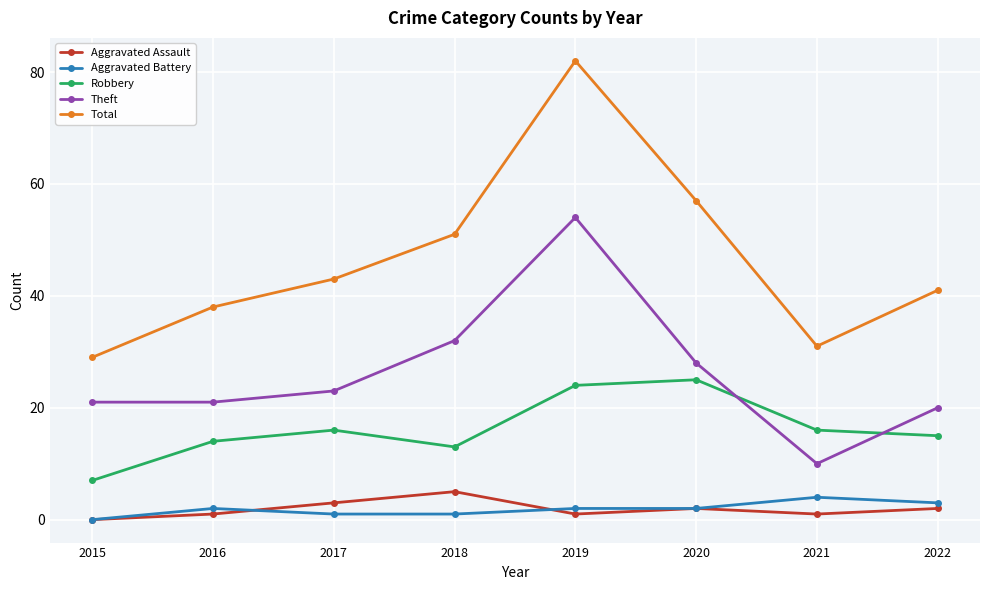

At which category does the chart reach its peak across all series?

2019